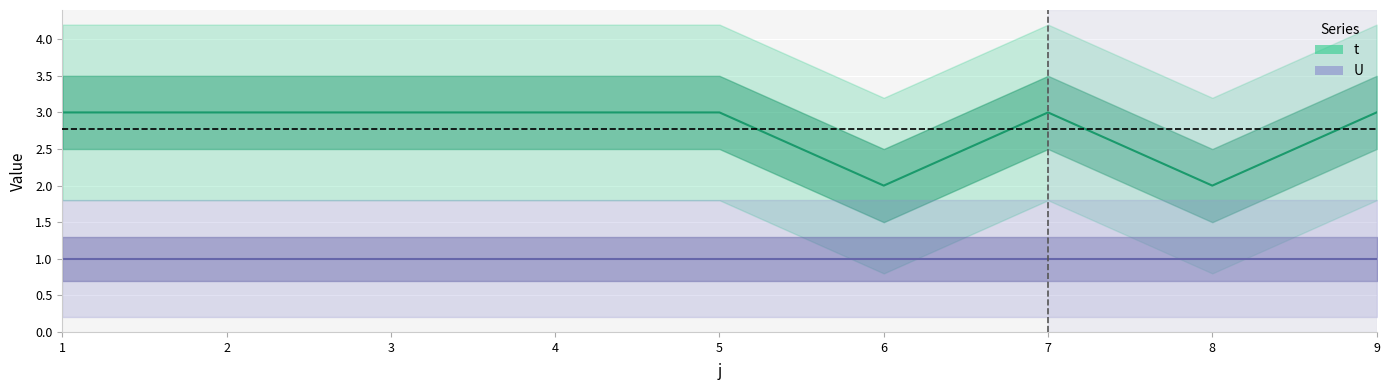

List the series in order of their peak value, lowest first.

U, t